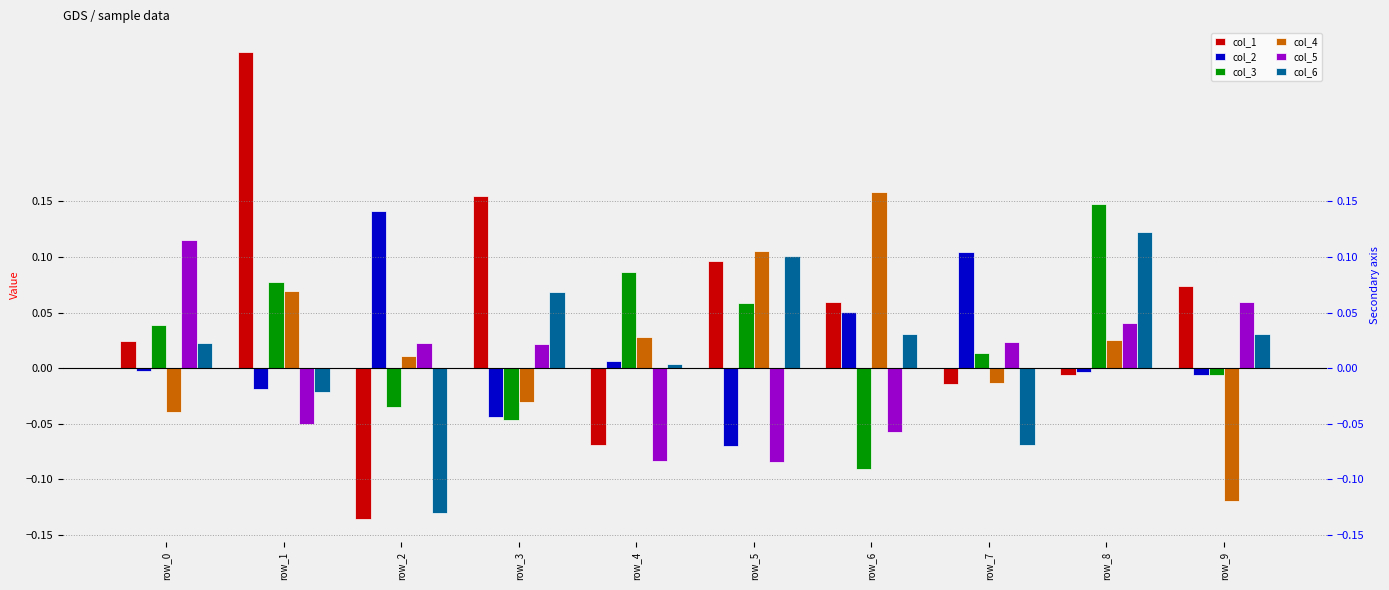

Where does the col_5 series first go above 0?

row_0